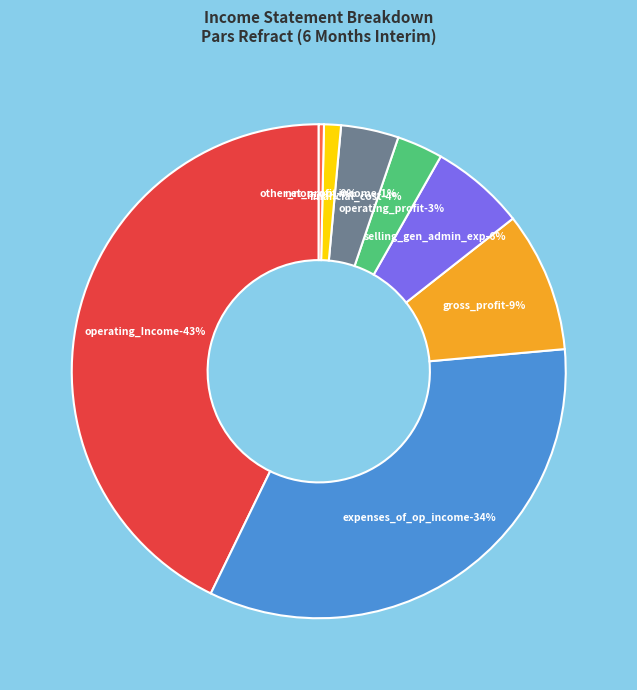

How many slices are in this pie chart?

8